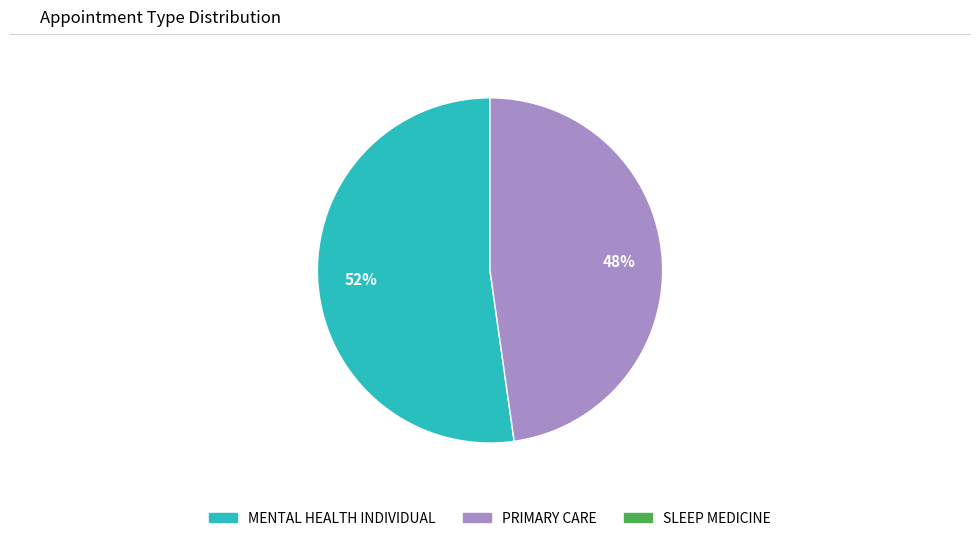

Is there a majority slice in this chart?

Yes